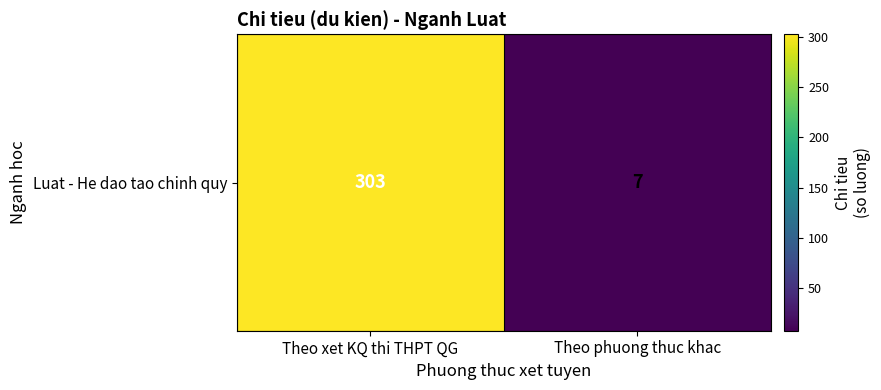

The chart shows a value of 7 at Theo phuong thuc khac. True or false?

True